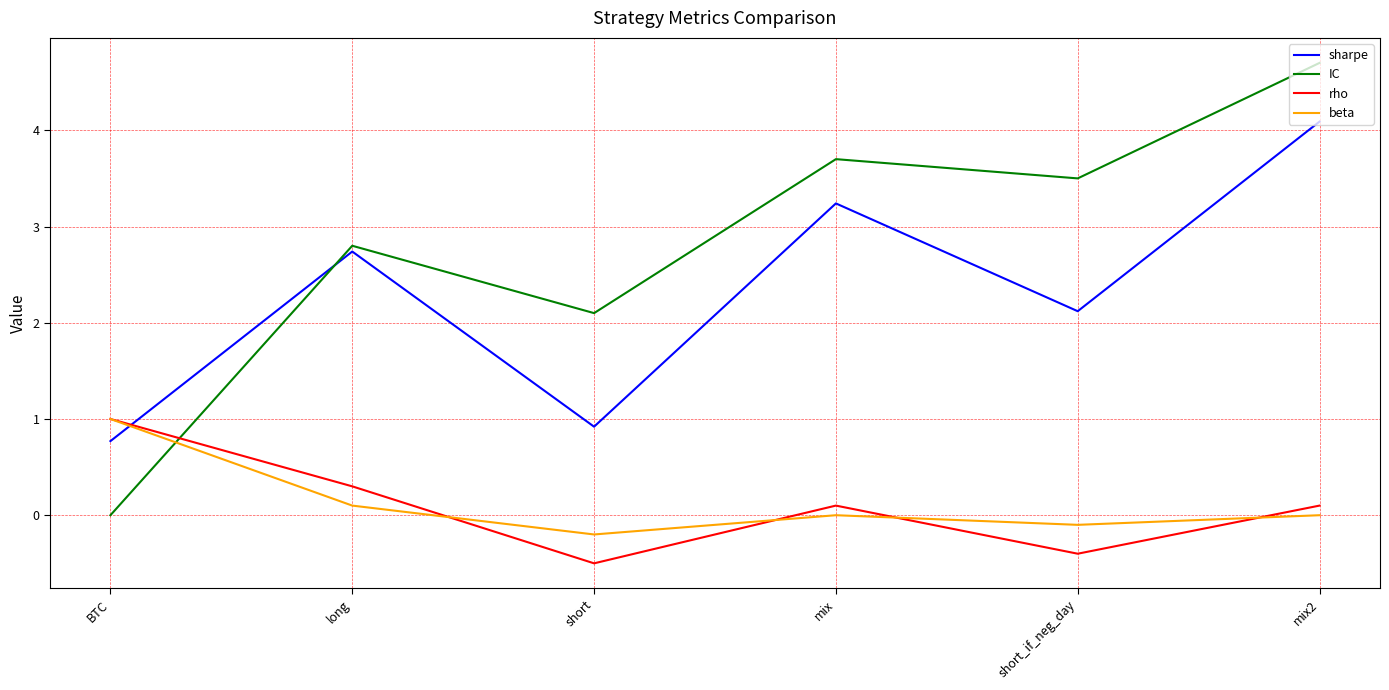

What position from the left is BTC?

1